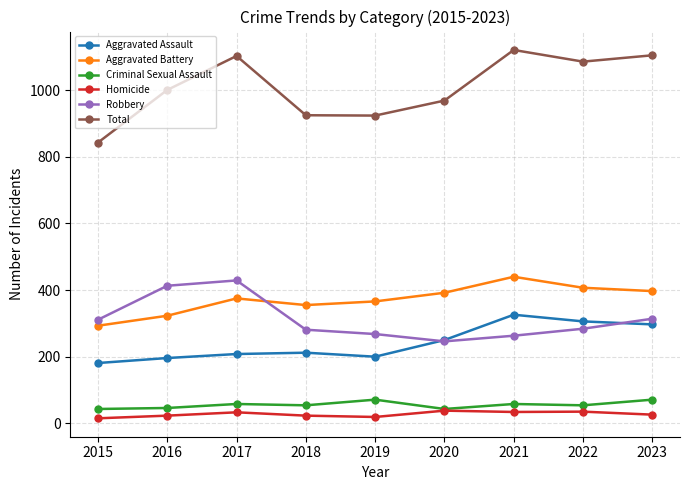

Where is Robbery nearest to the value 337?

2023